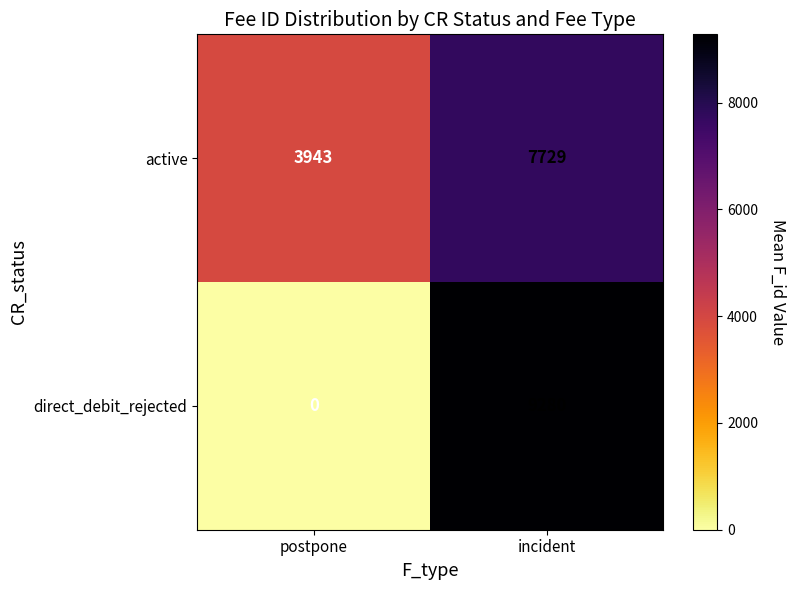

At which category does the chart reach its minimum across all series?

postpone